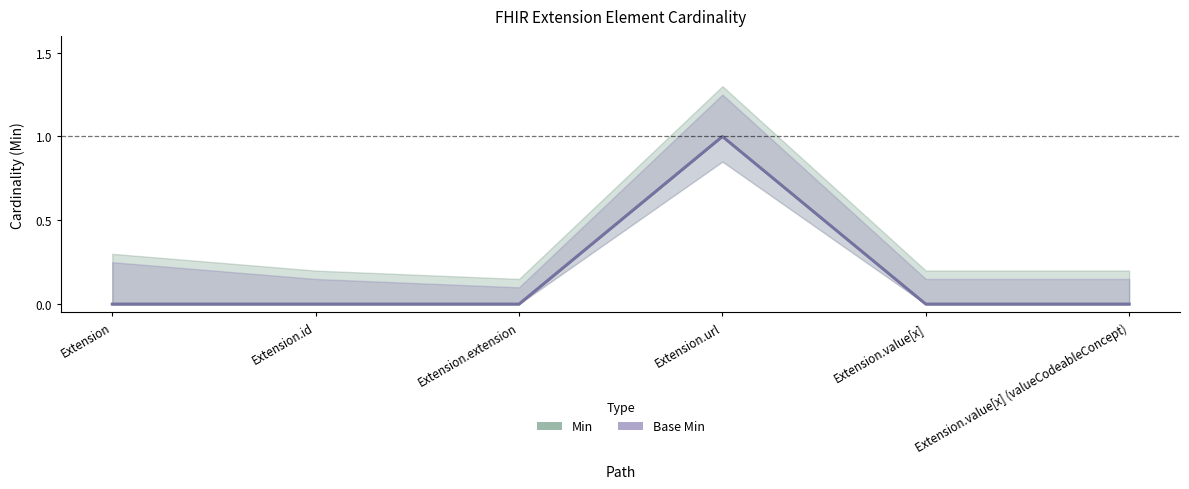

How many values in Min are above zero?

1